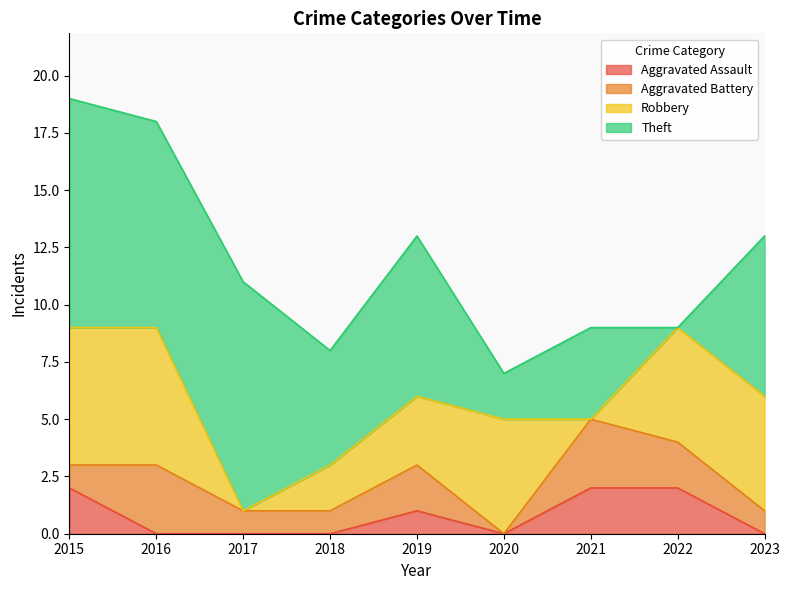

True or false: Aggravated Battery and Theft intersect in this chart.

True